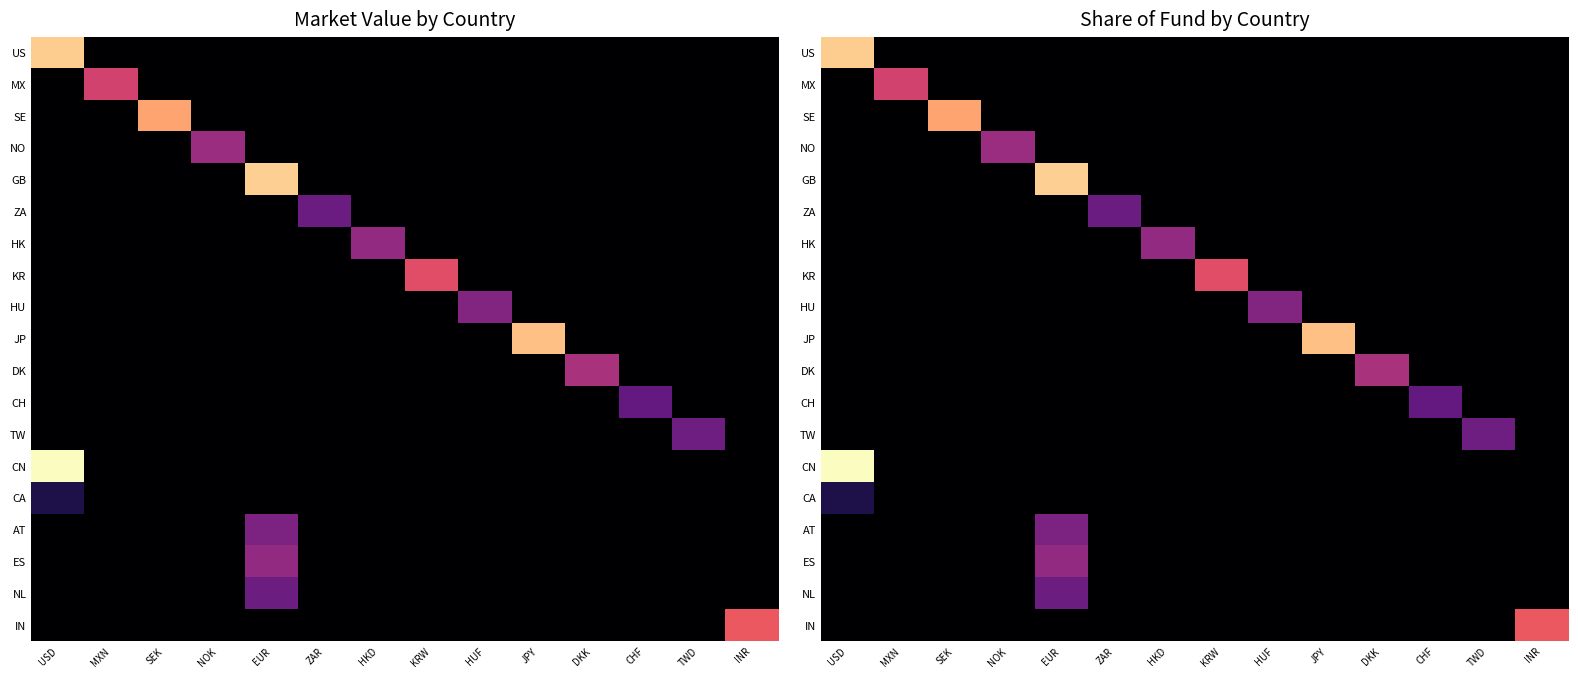

Between CHF and NOK, which is larger?

CHF